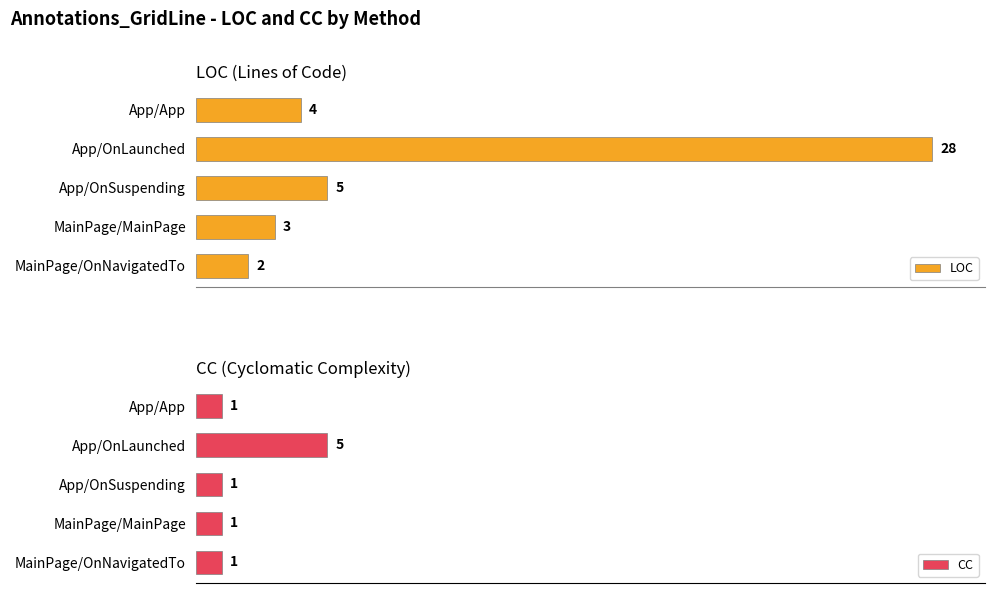

List the series in order of their peak value, lowest first.

CC, LOC